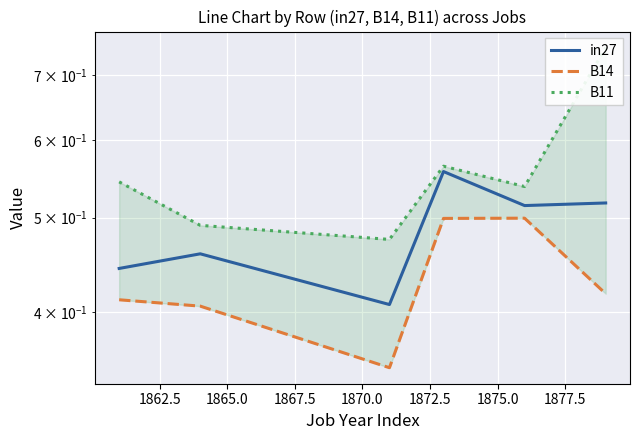

Count the number of categories in the chart.

6